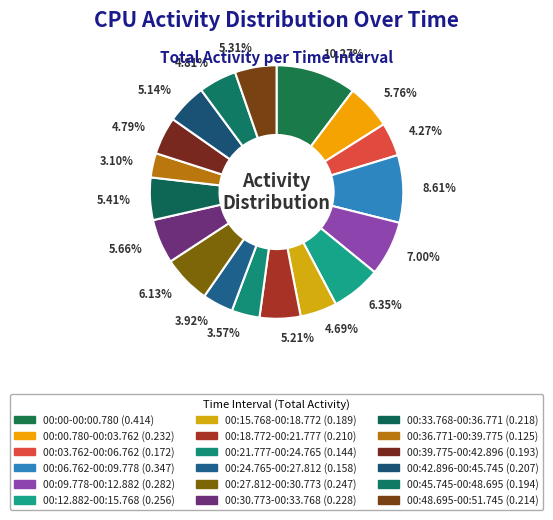

The 00:21.777-00:24.765 slice represents 1% of the pie. True or false?

False